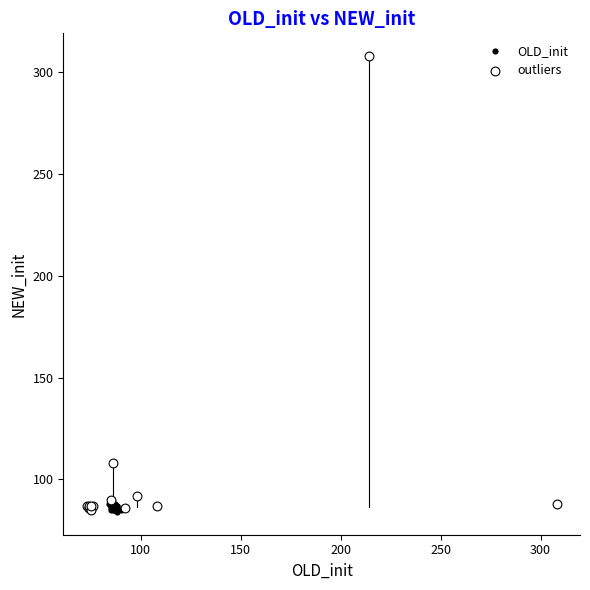

Which series has the widest spread of Y values?

outliers